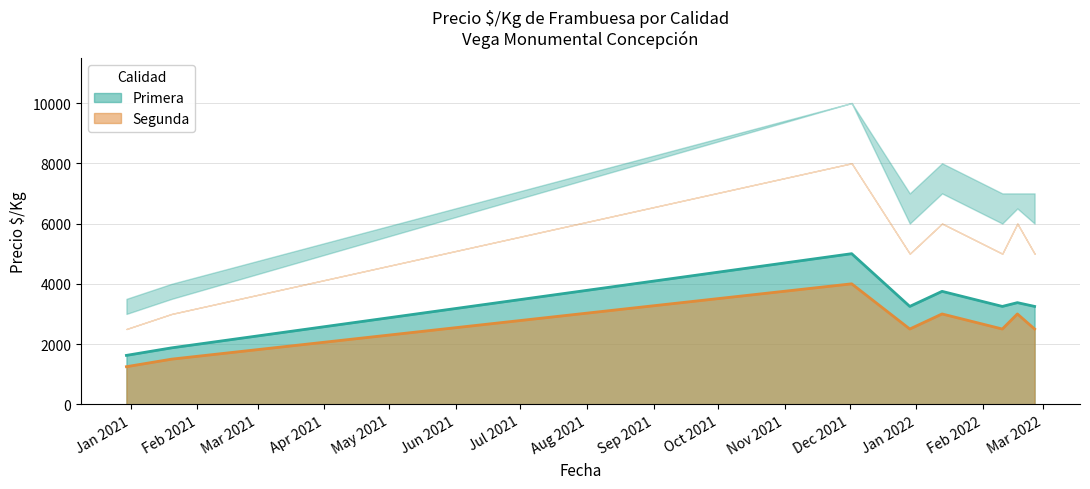

Is the value of Primera at 2022-02-25 greater than the value of Segunda at 2021-01-20?

Yes